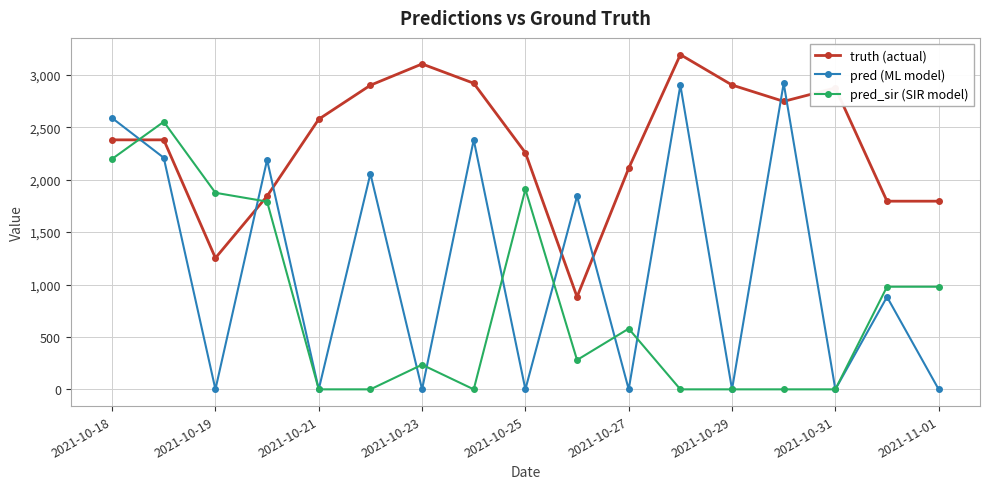

What are all the series names shown in the legend?

truth (actual), pred (ML model), pred_sir (SIR model)